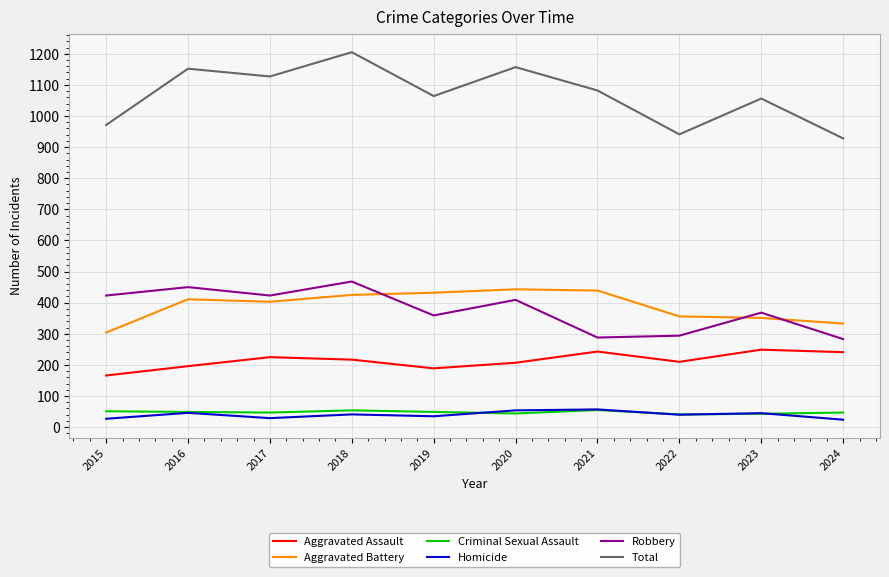

What is the spread (max minus min) of values at 2019?

1029